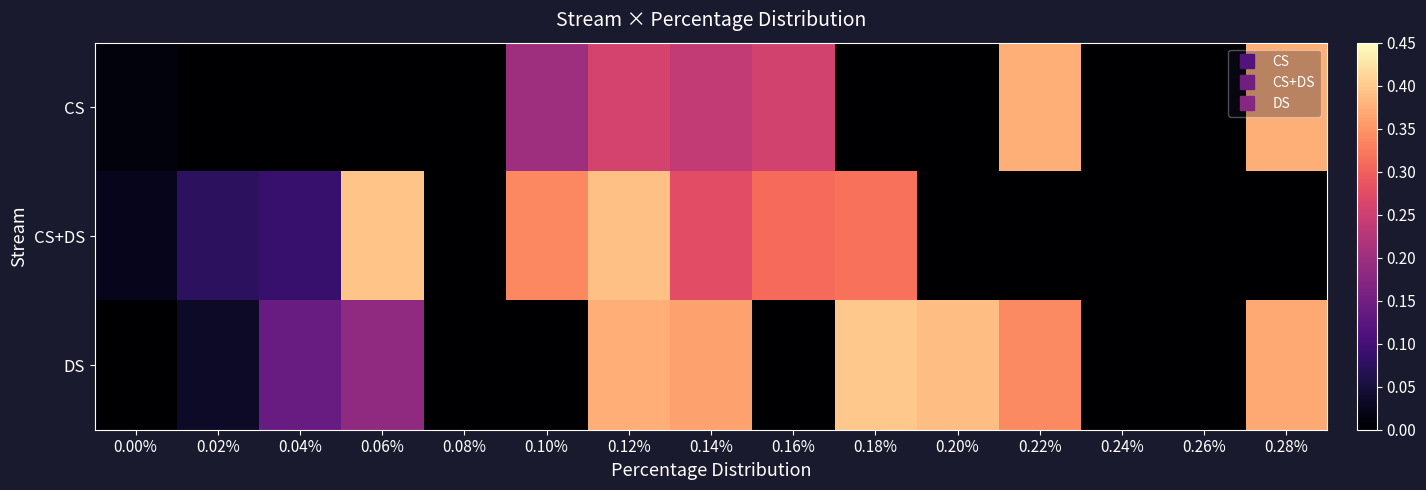

Which series changed the most between 0.04% and 0.12%?

CS+DS